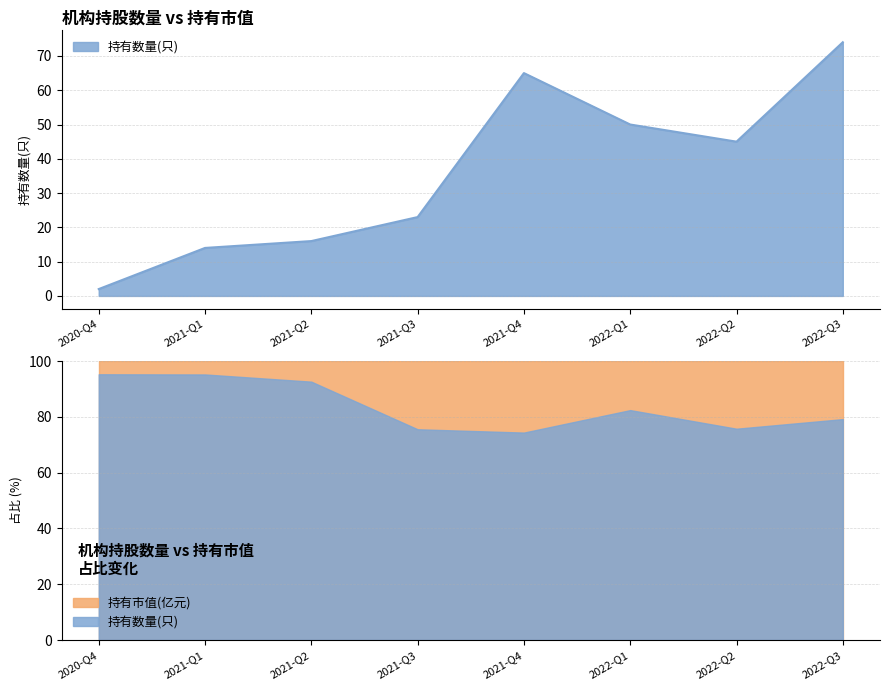

List the labels in order of value, smallest first.

2020-Q4, 2021-Q1, 2021-Q2, 2021-Q3, 2022-Q2, 2022-Q1, 2021-Q4, 2022-Q3